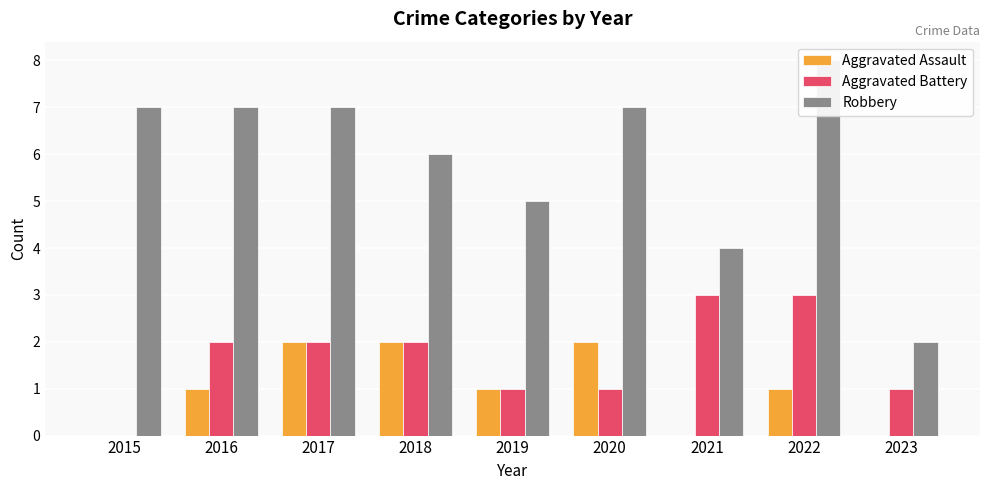

What value does the Robbery series have at 2015?

7